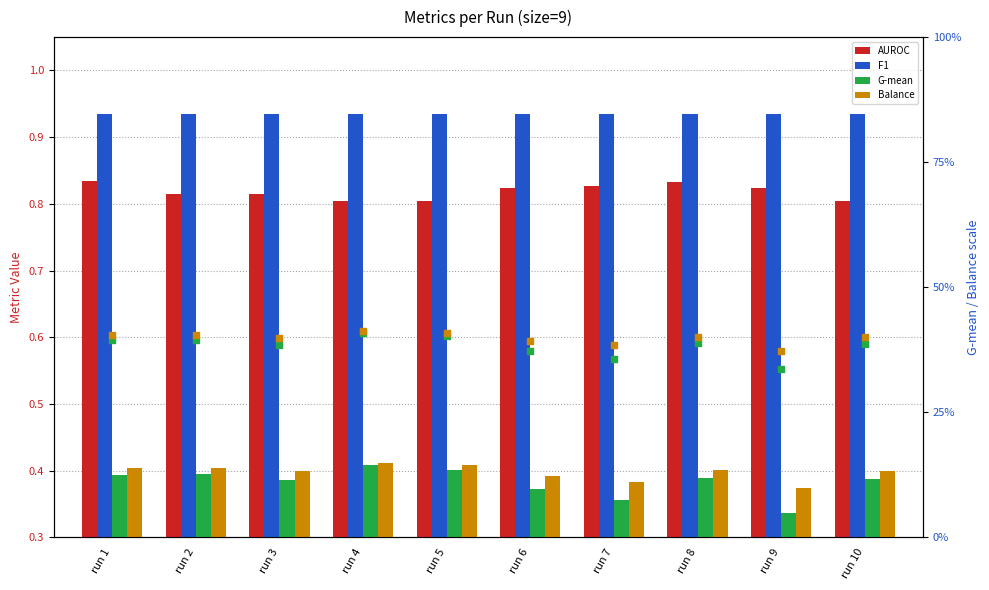

Which series contains the lowest Y value?

G-mean